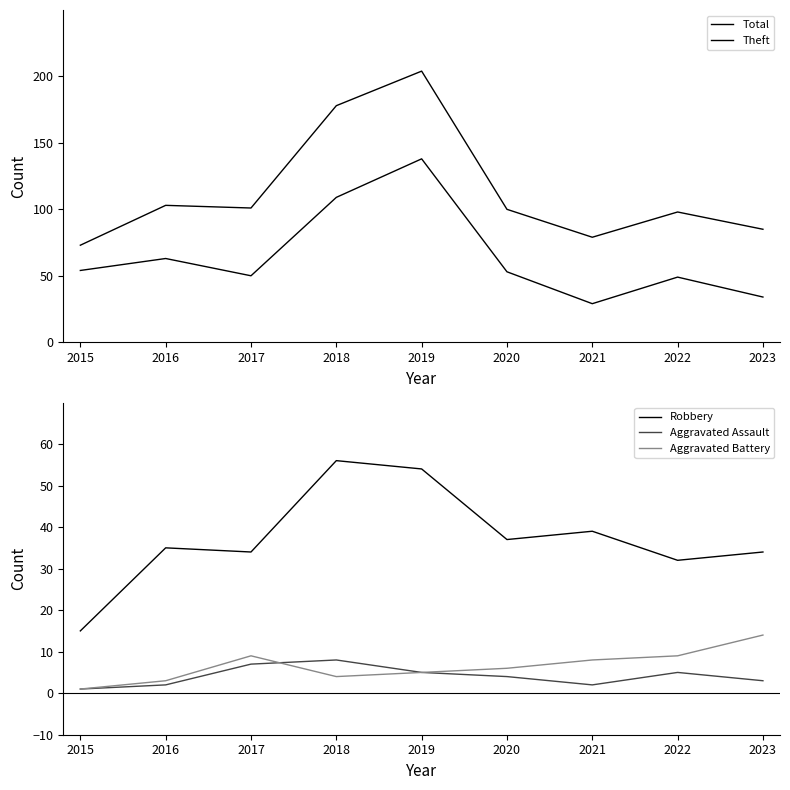

True or false: Aggravated Battery has a value of 1 at 2015.

True